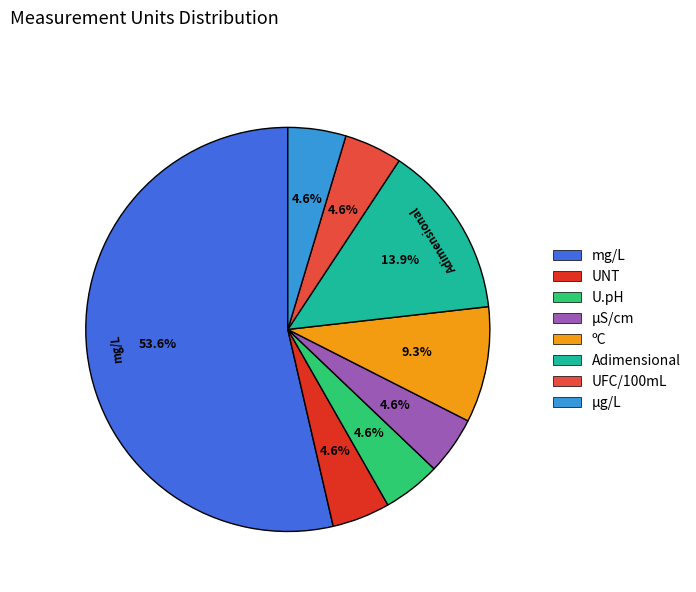

How many slices are in this pie chart?

8